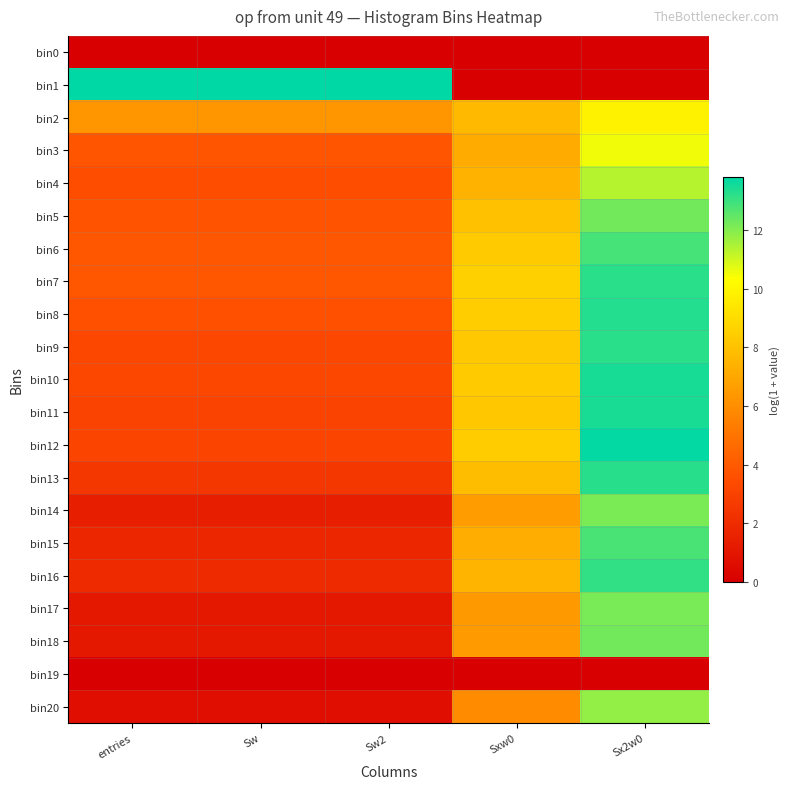

Which series has the largest range (max minus min)?

bin1